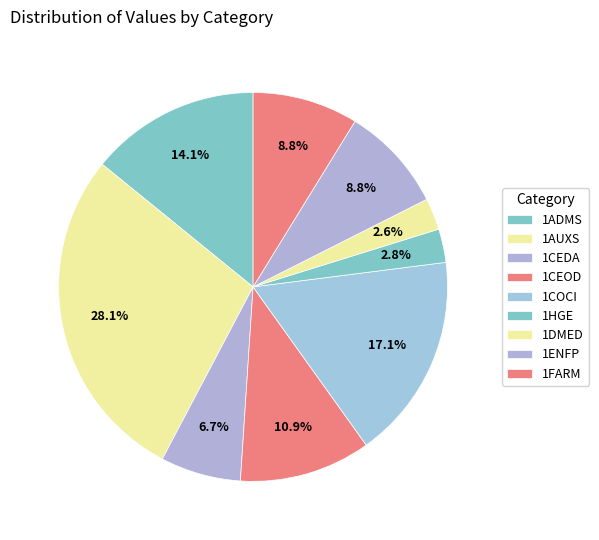

What is the smallest slice in the pie chart?

1DMED